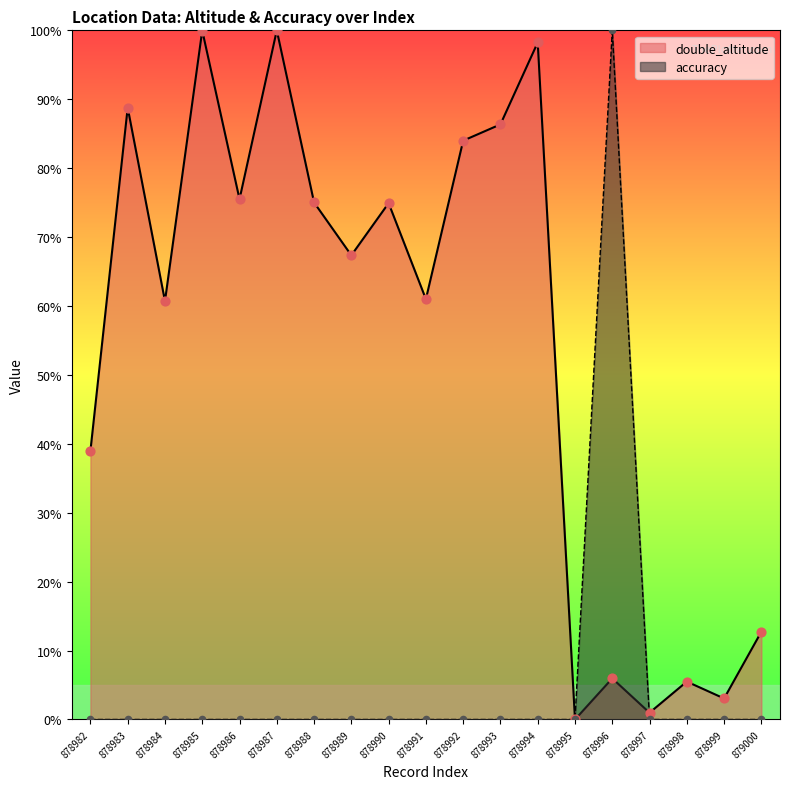

Which series has the largest total across all categories?

double_altitude